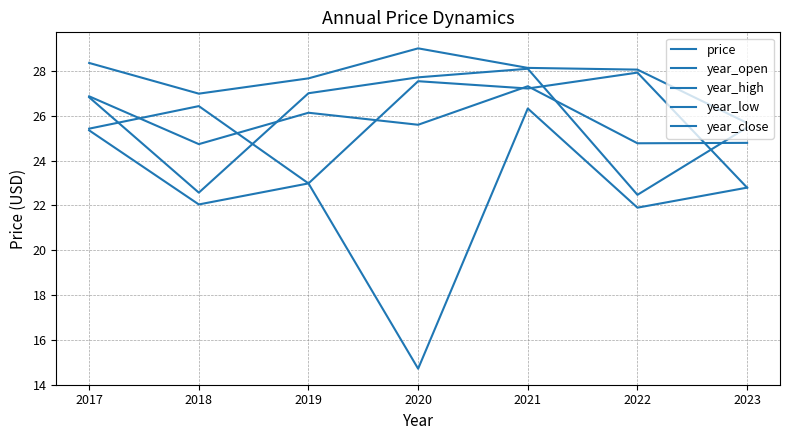

How many lines are shown in the chart?

5